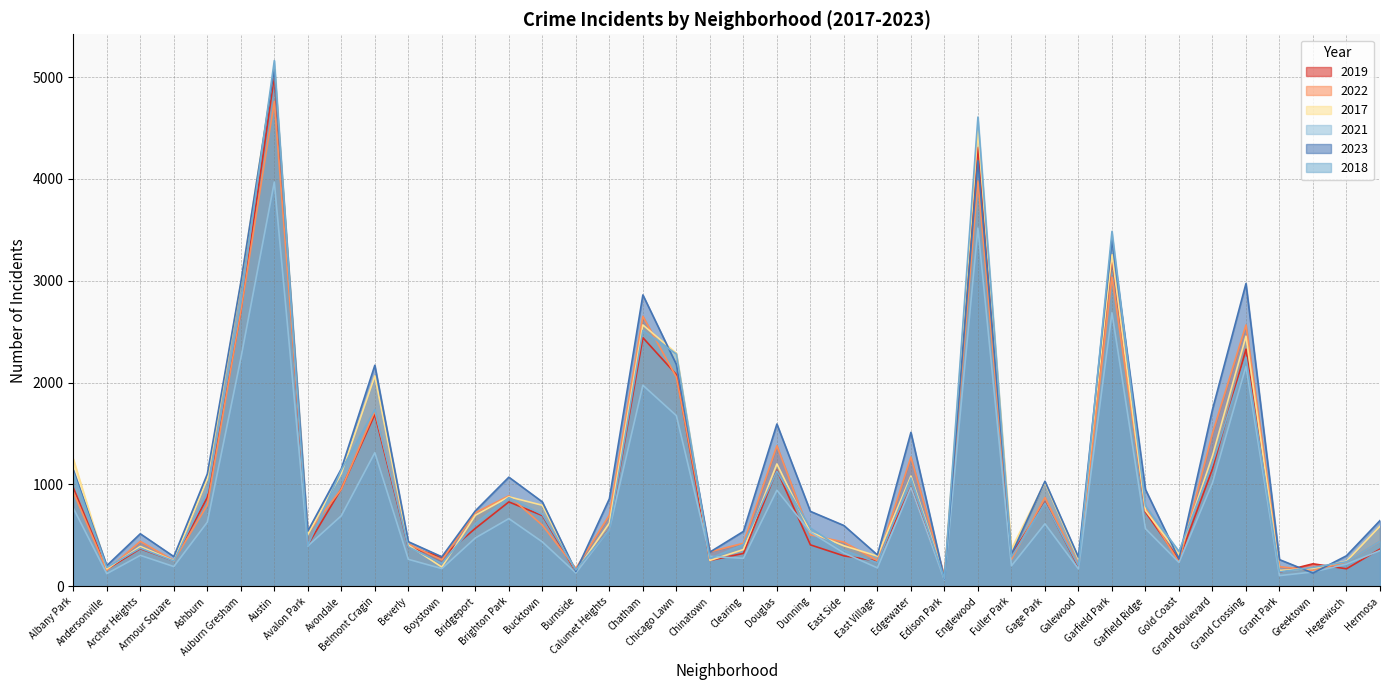

Is it true that 2023 equals 3405 at Garfield Park?

True